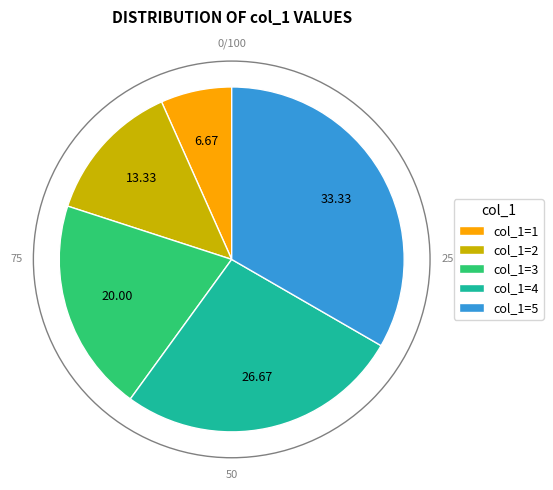

Between col_1=1 and col_1=5, which is larger?

col_1=5